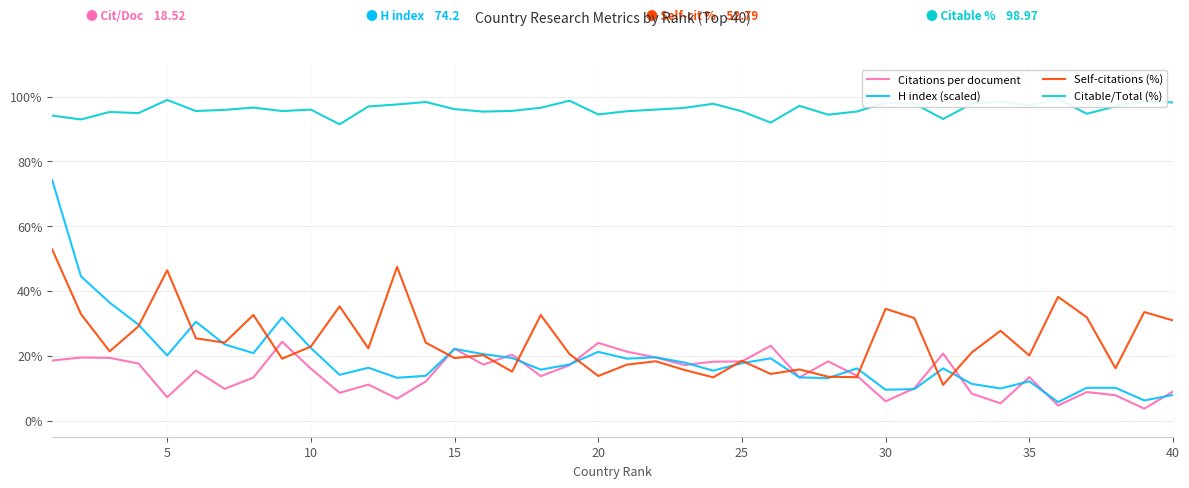

Which series has the largest total across all categories?

Citable/Total (%)